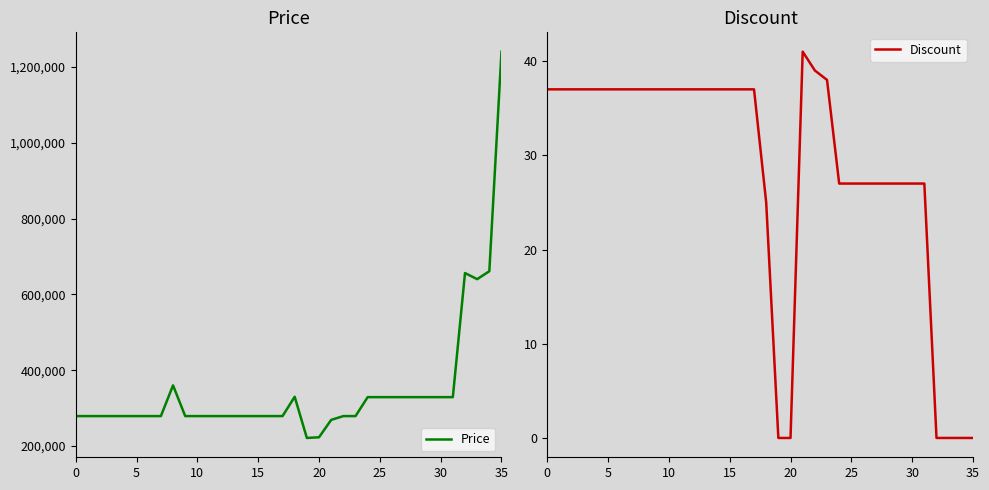

At how many categories does at least one series exceed 711416?

1